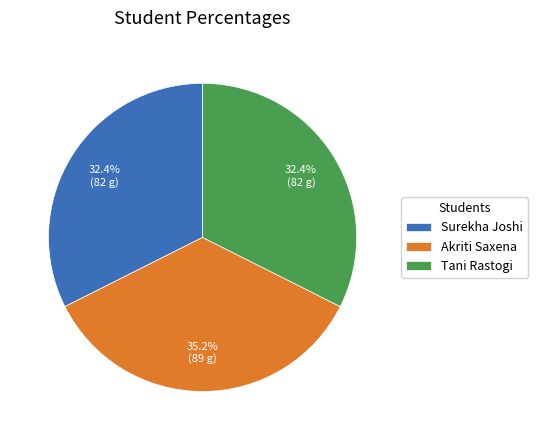

How much of the chart is everything except Tani Rastogi?

67.6%